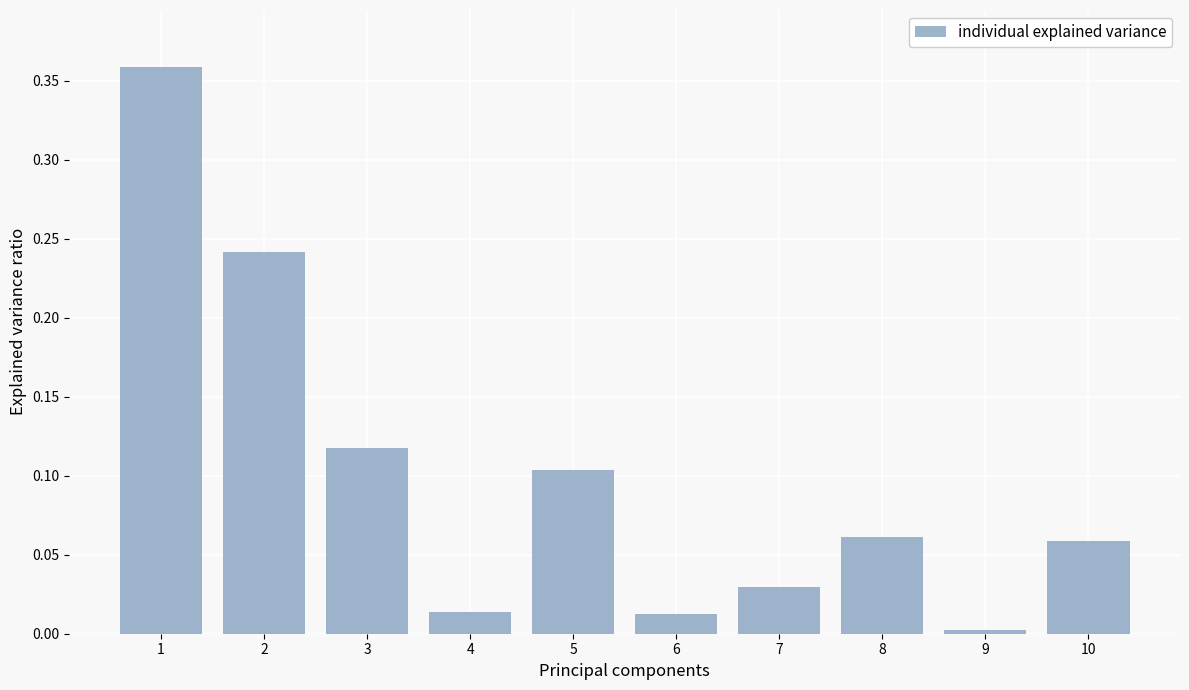

Is it true that the value at 10 is 0.1?

True